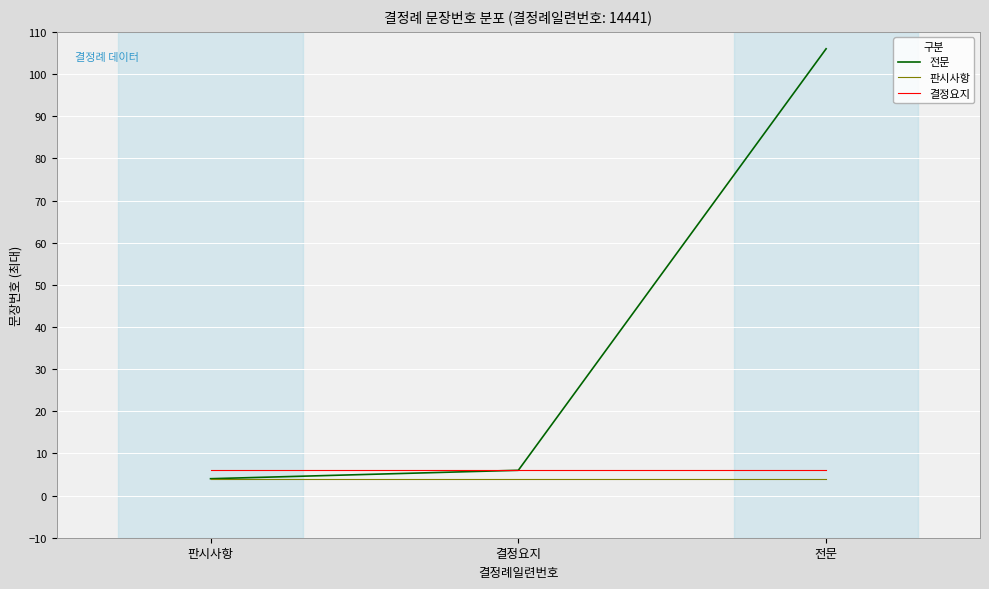

Which label corresponds to the largest value in the chart?

전문